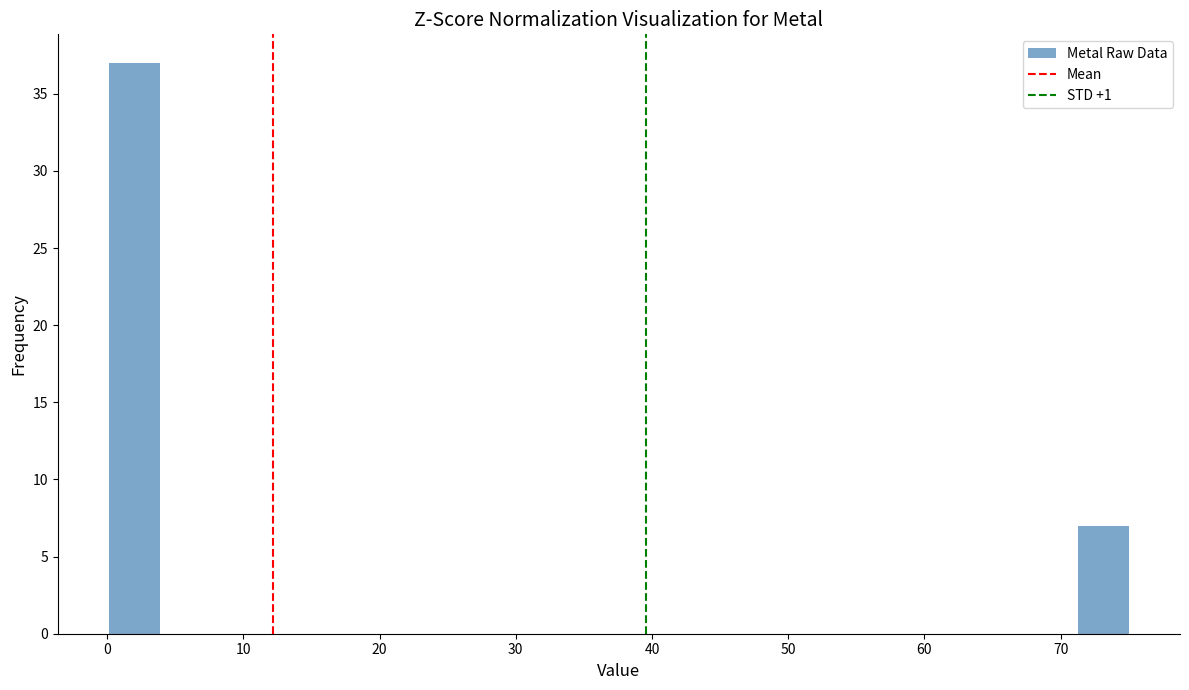

Around what value on the x-axis is the tallest bar? Give the approximate position of its centre, as read against the axis.

2